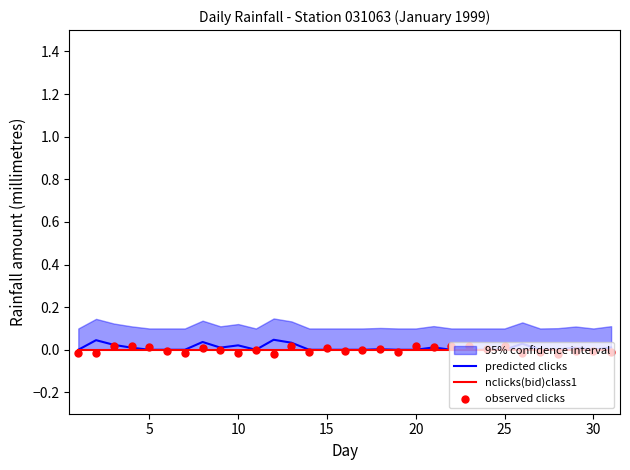

Which series contains the lowest Y value?

observed clicks